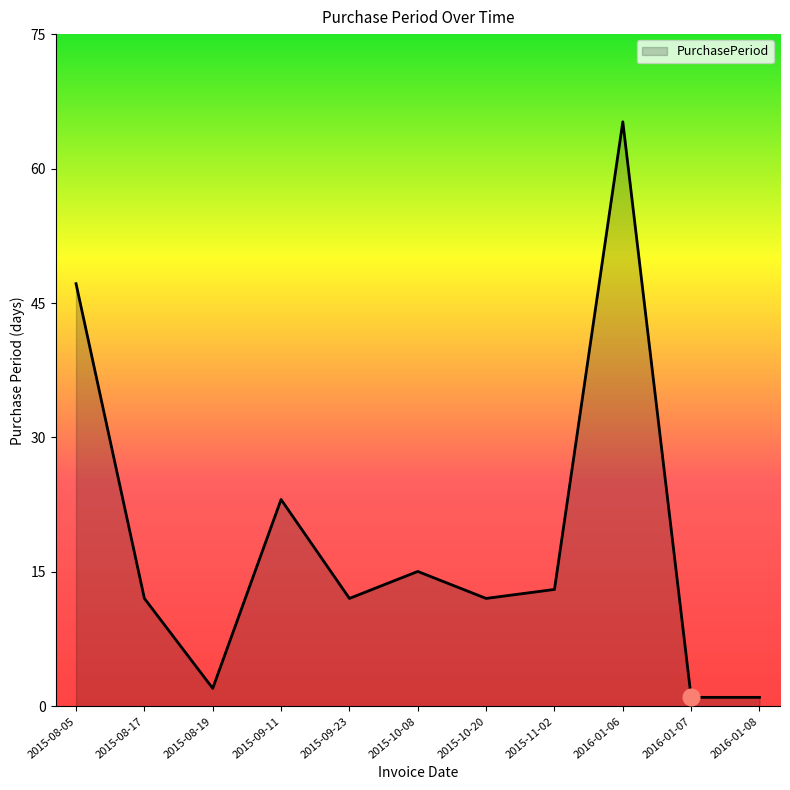

At which label is the value closest to 33?

2015-09-11